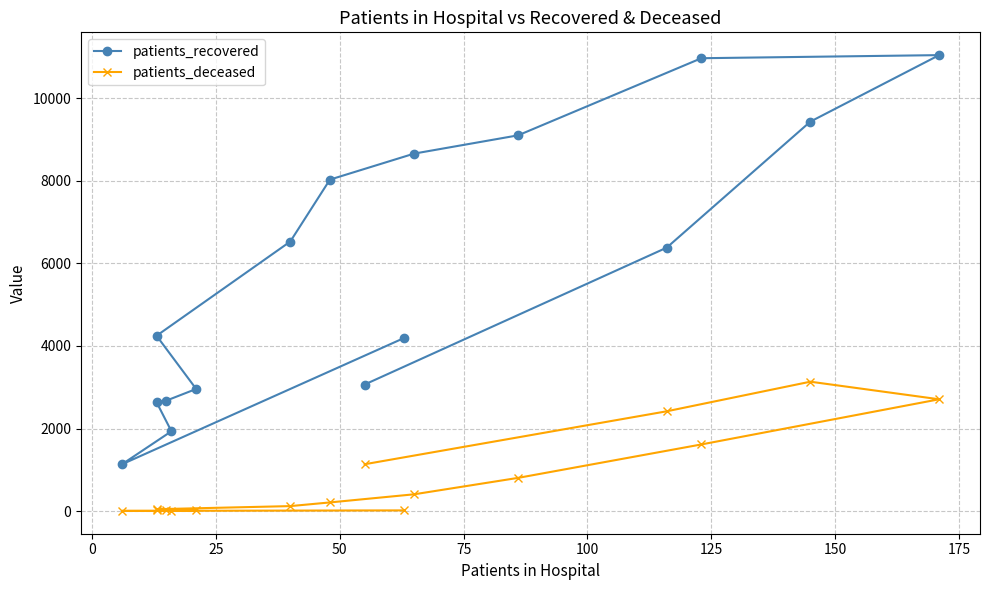

What is the value of the patients_deceased point at the 3rd from the left?

3